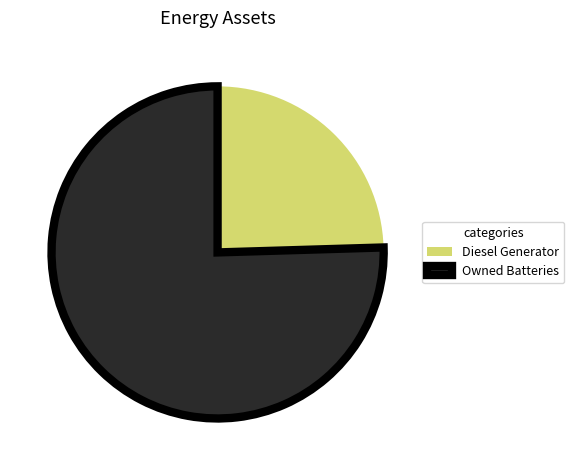

Approximately how many times larger is the value at Diesel Generator compared to Owned Batteries?

0.3